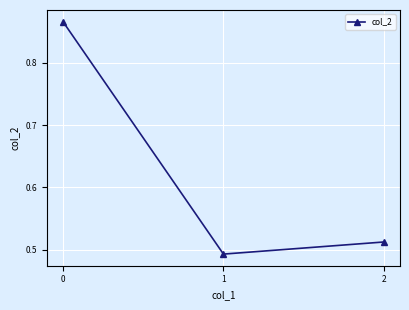

The chart shows a value of 0.6 at 0. True or false?

False